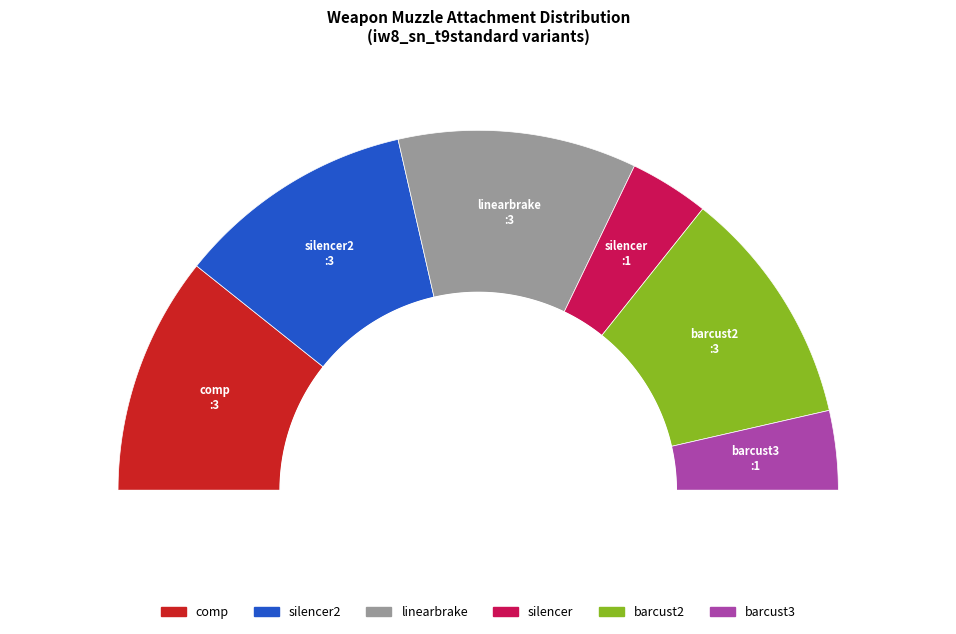

What is the change in value from linearbrake to silencer?

-2